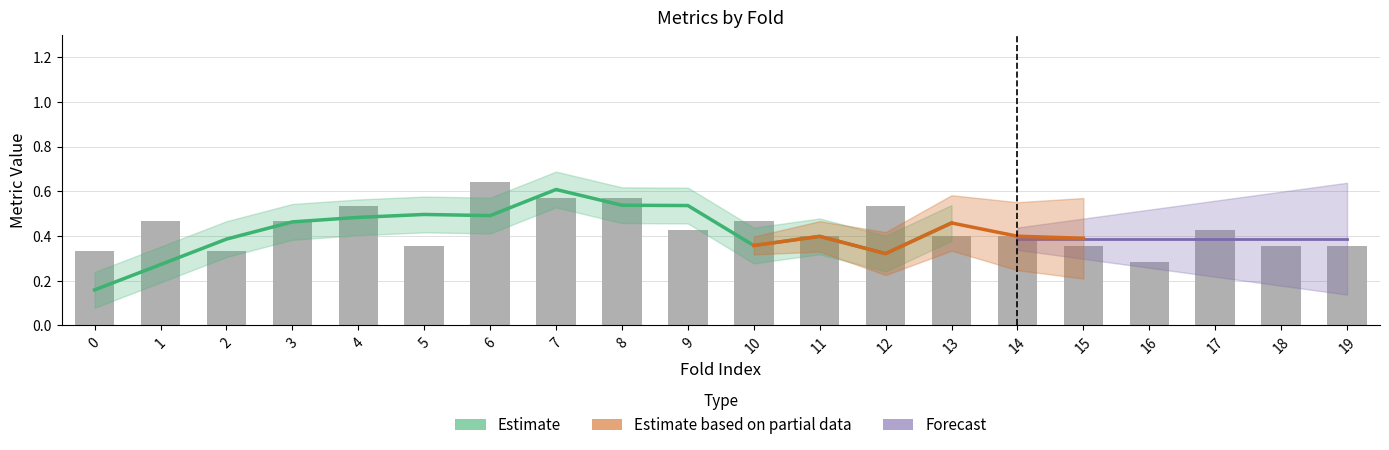

What is the average value of the auc series?

0.4